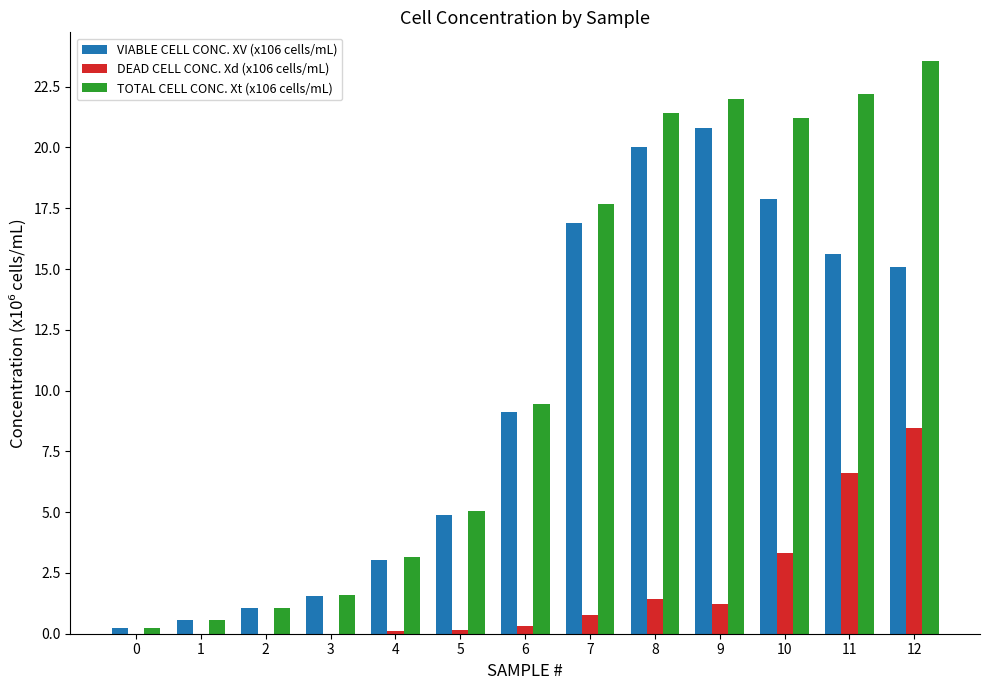

What is the total value across all series at 7?

35.3